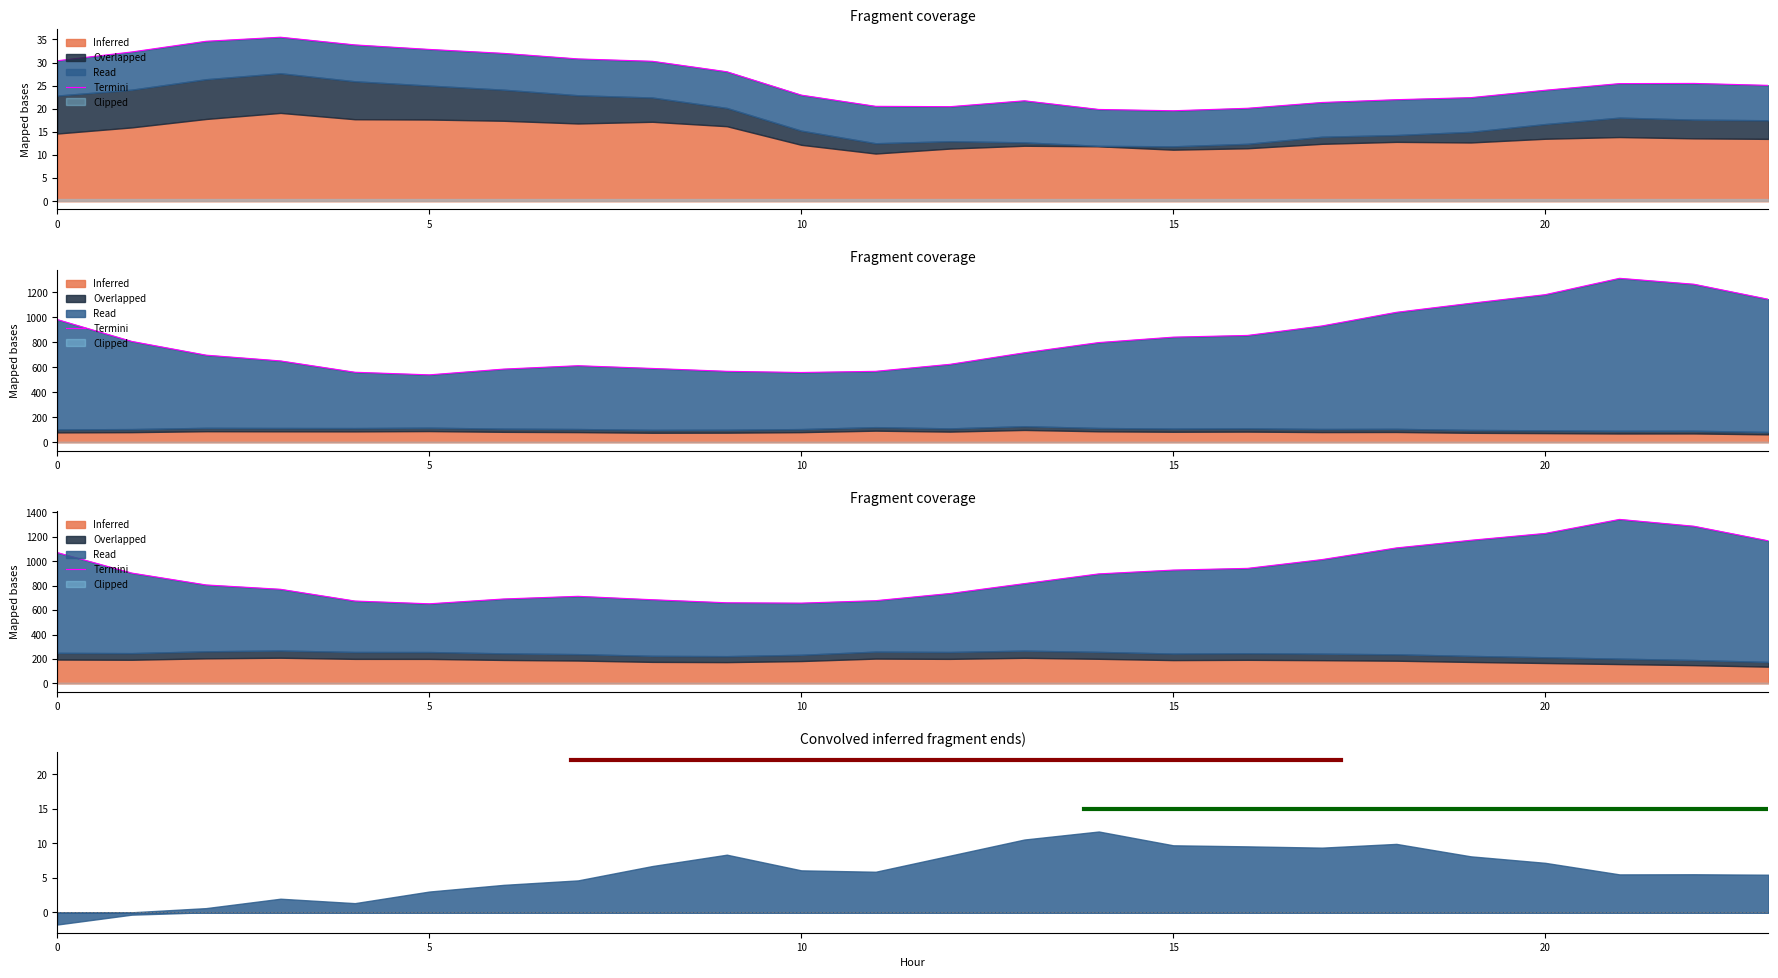

At which label is the value closest to 996?

17